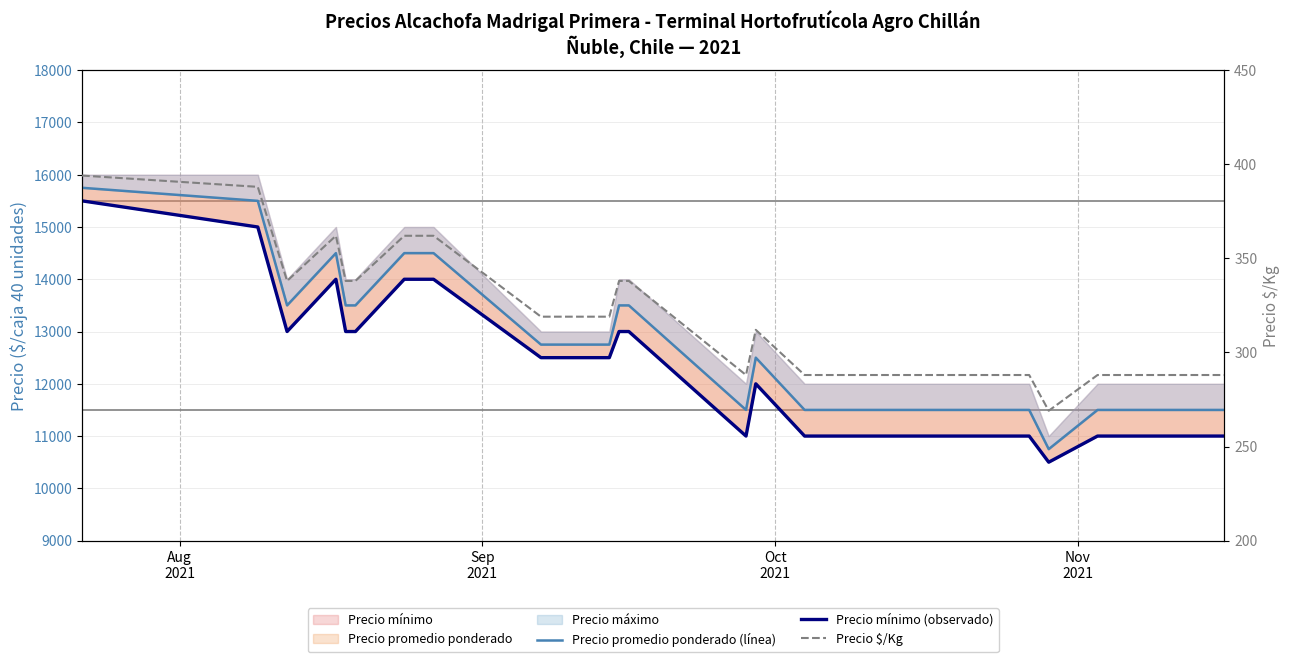

How many values in the Precio mínimo (observado) series are below 11000?

1